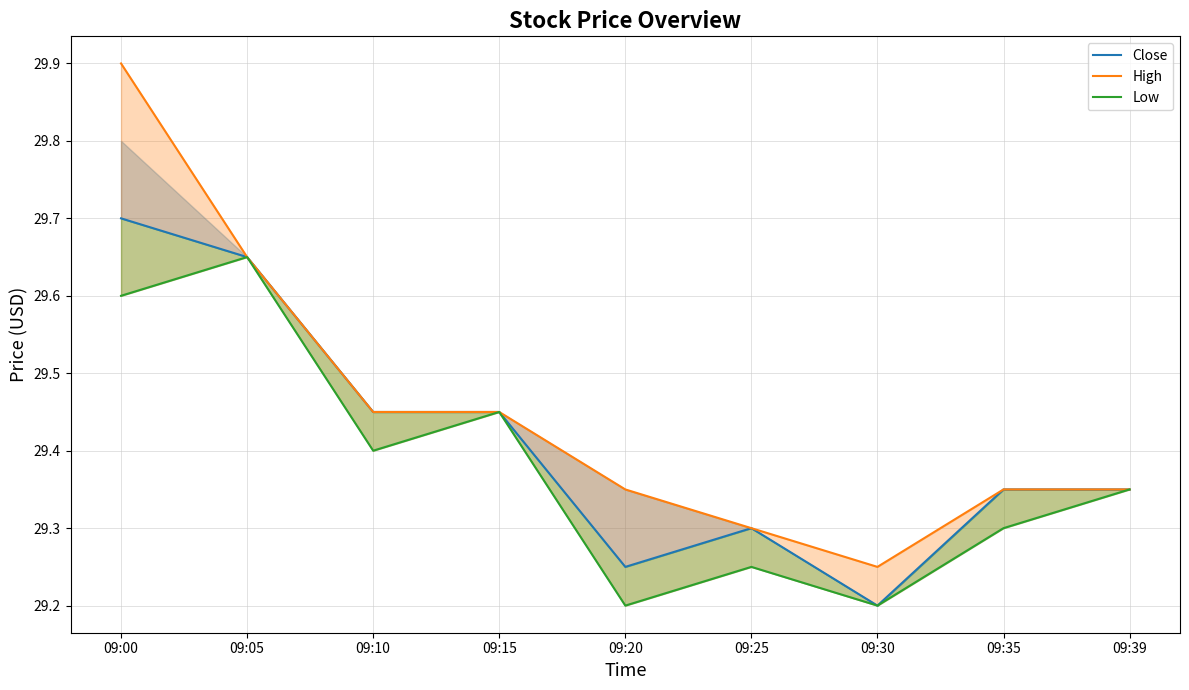

At which label does Low reach its minimum?

09:20